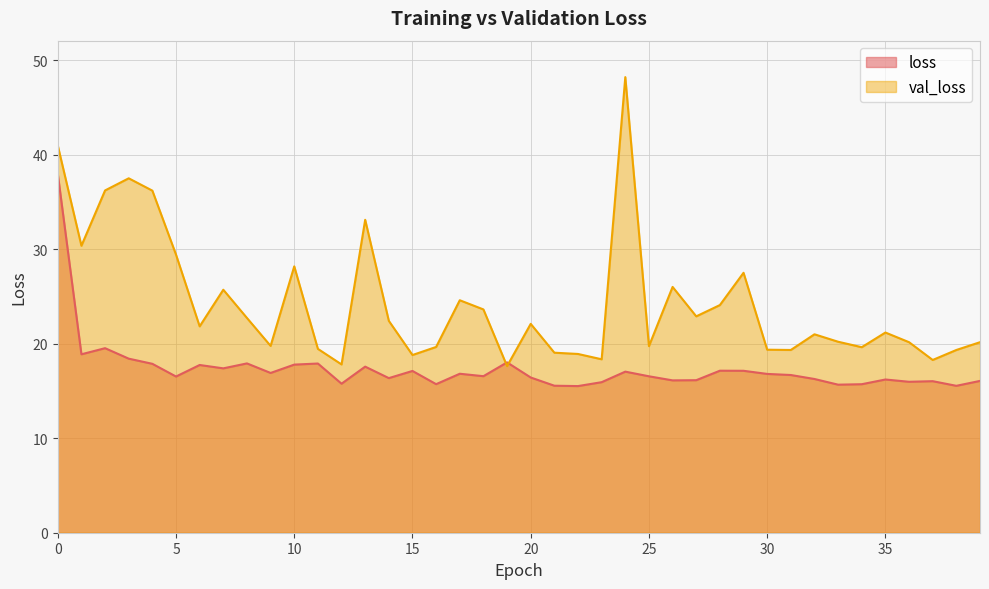

True or false: loss and val_loss cross at least once.

True